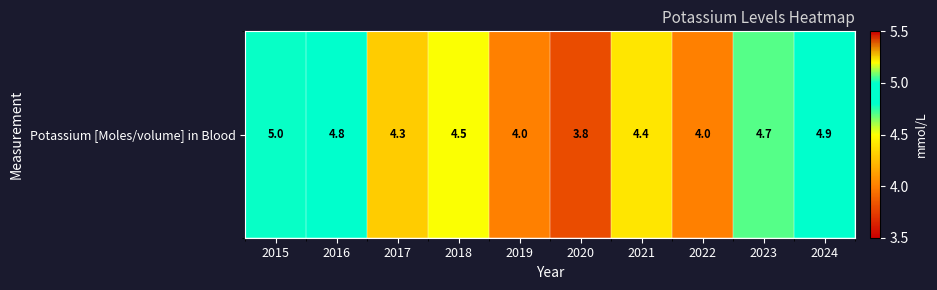

What is the greatest value displayed?

5.0